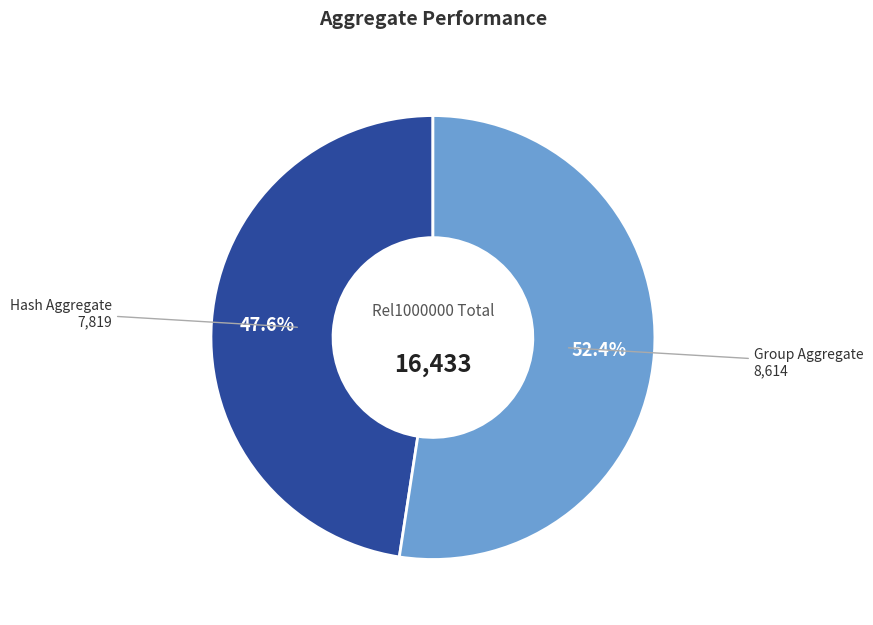

Is there a majority slice in this chart?

Yes